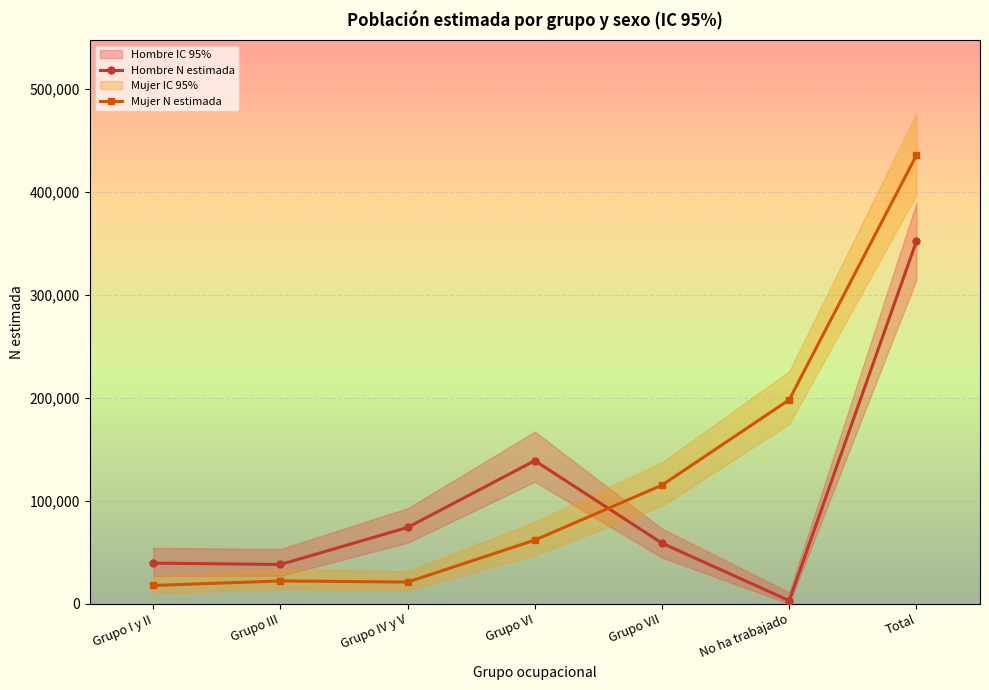

True or false: Hombre N estimada has more than 2 points higher than both neighbors.

False